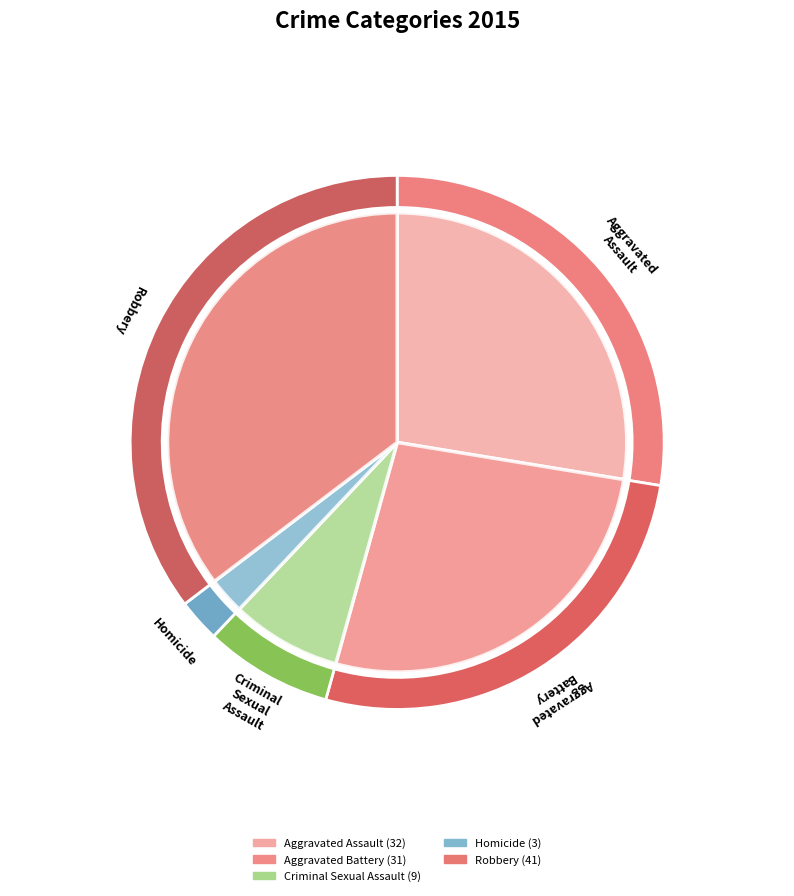

To the nearest percent, what is the difference between the Aggravated Battery and Homicide slice percentages?

24%